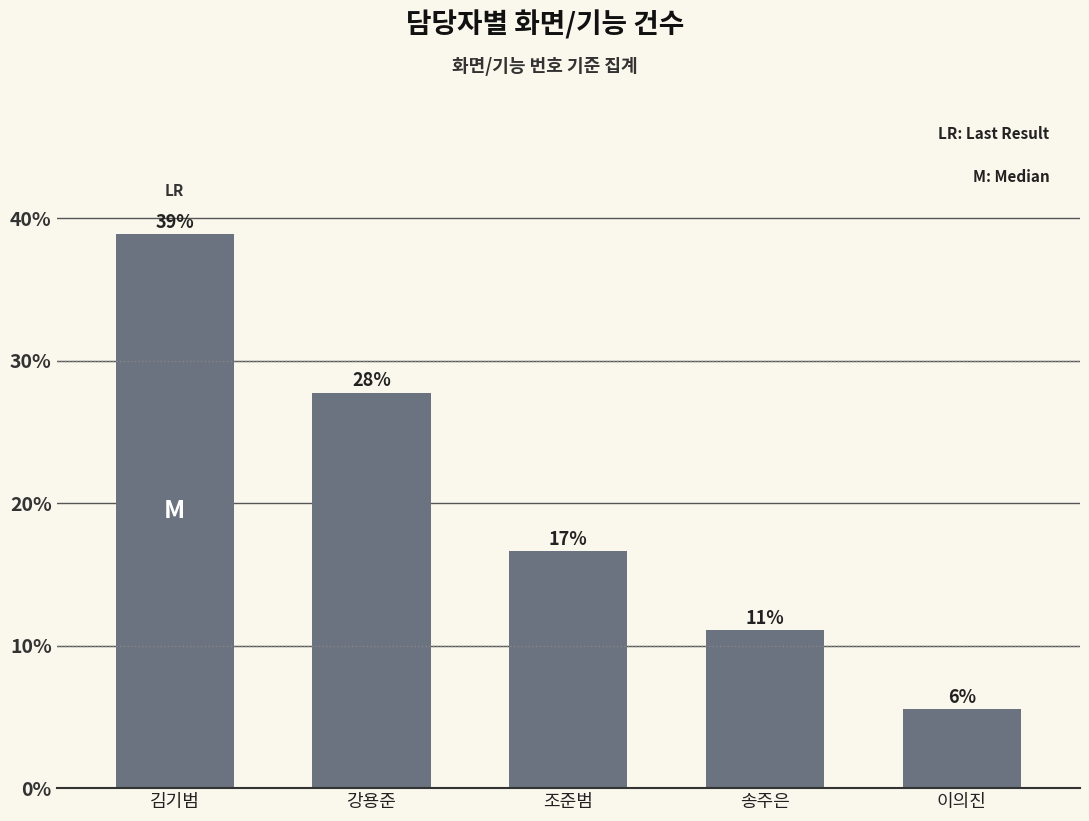

Does the chart contain stacked bars?

No